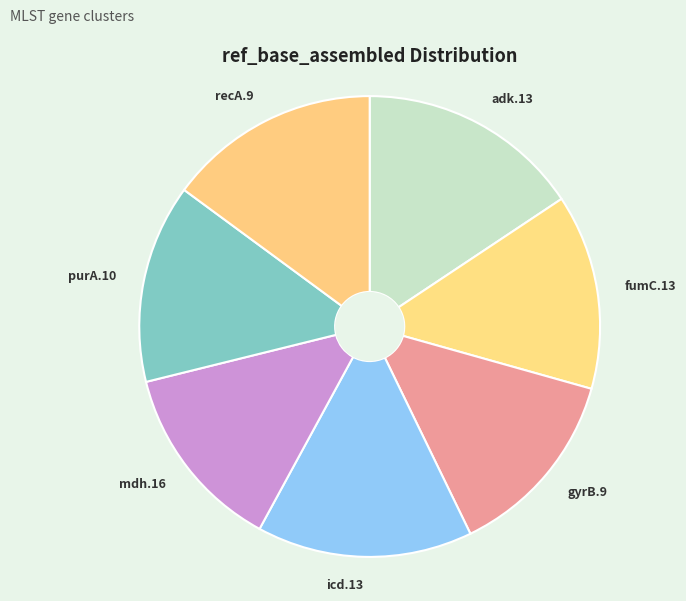

Do mdh.16 and fumC.13 together represent more than half of the pie?

No